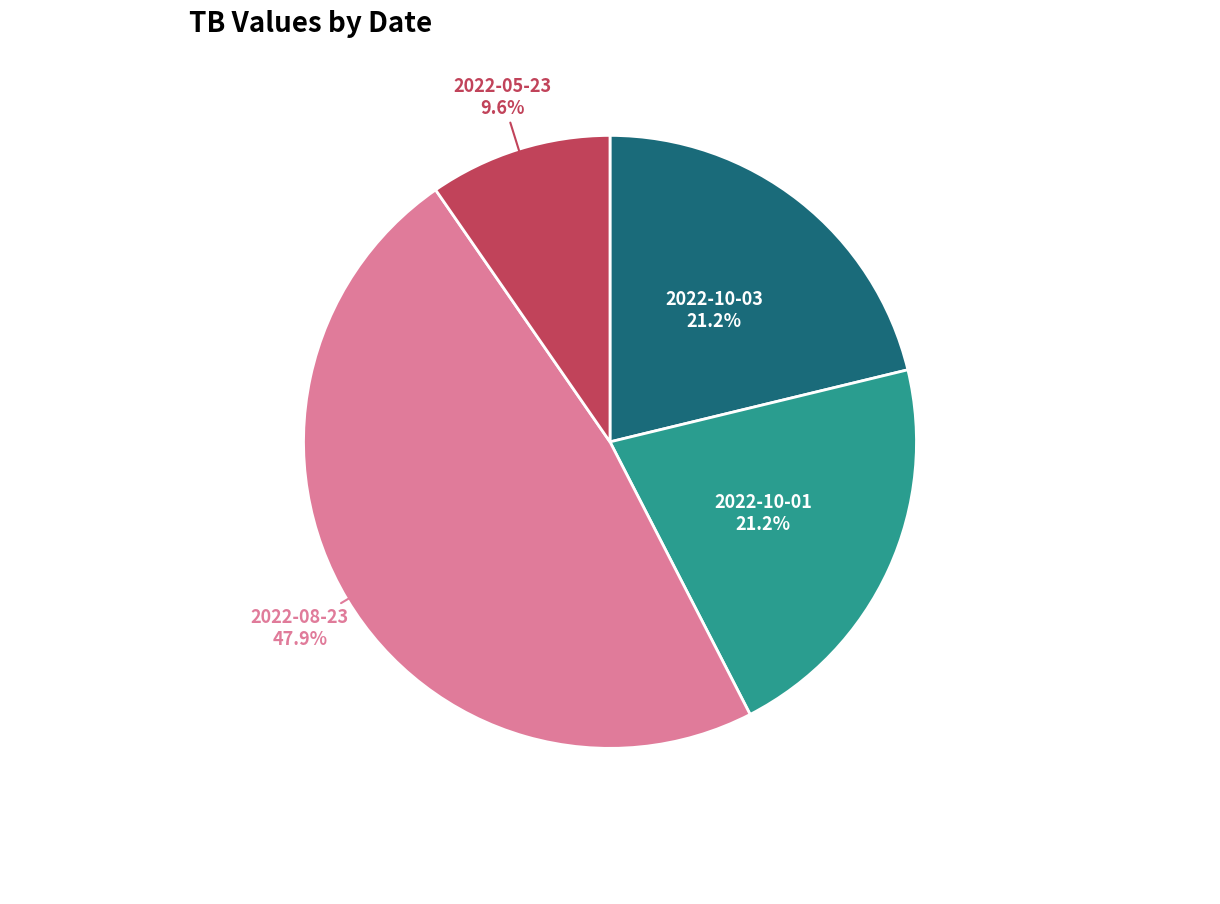

What percentage is the 2022-10-03 slice, to the nearest percent?

21%